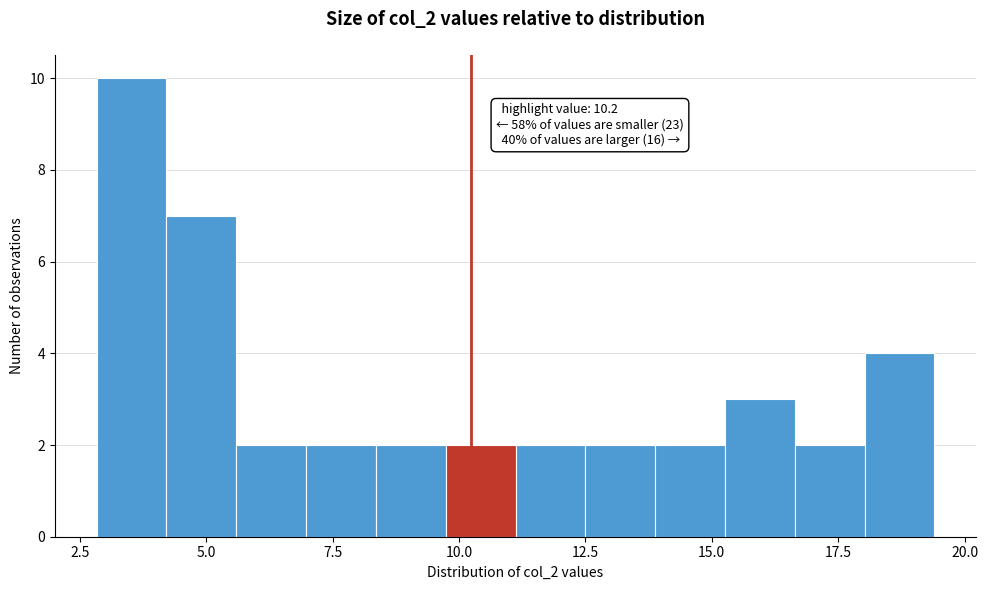

Read against the x-axis, roughly where is the centre of the tallest bar?

3.5